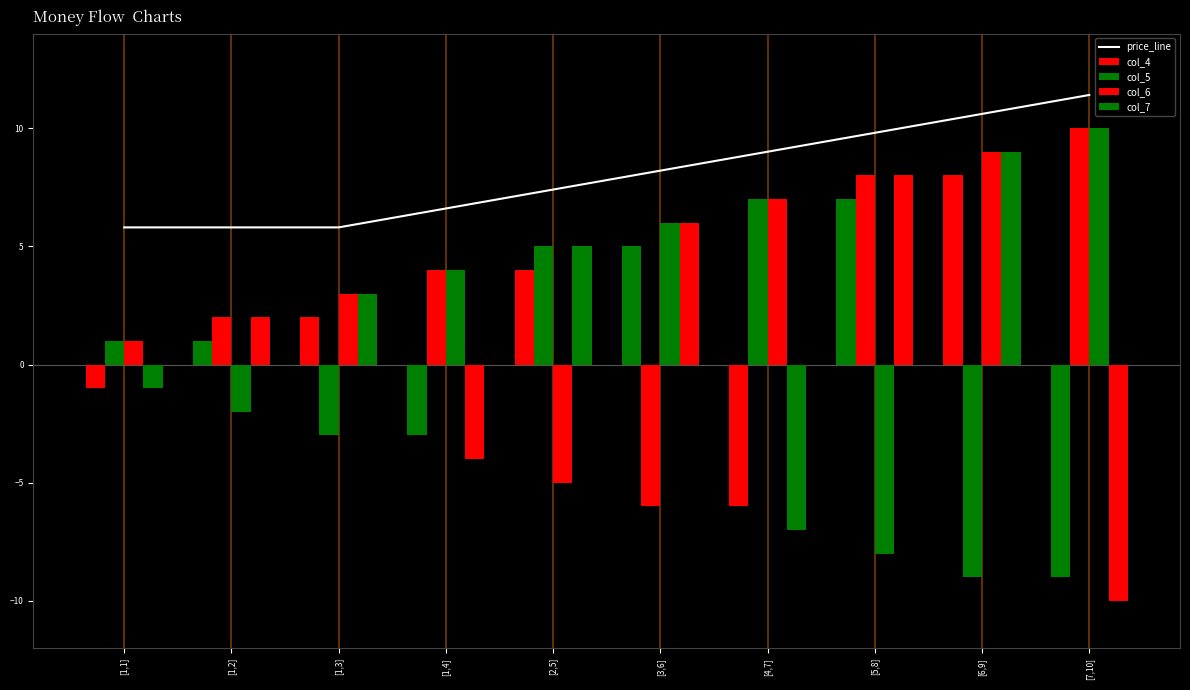

What is the label of the 7th bar from the left?

[4,7]